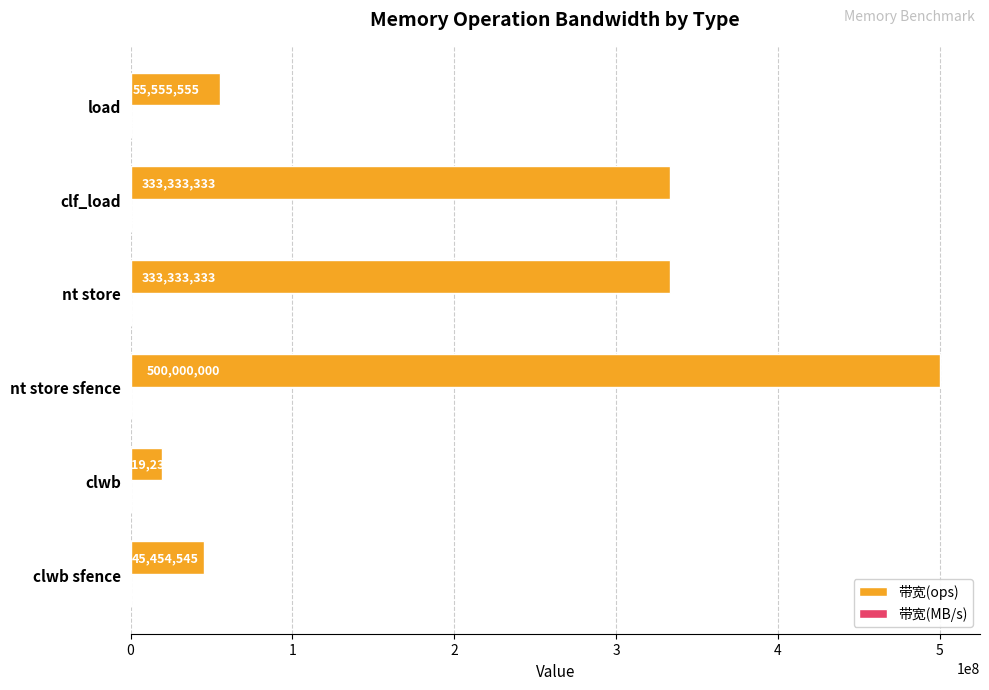

At which category is the sum across all series the highest?

nt store sfence